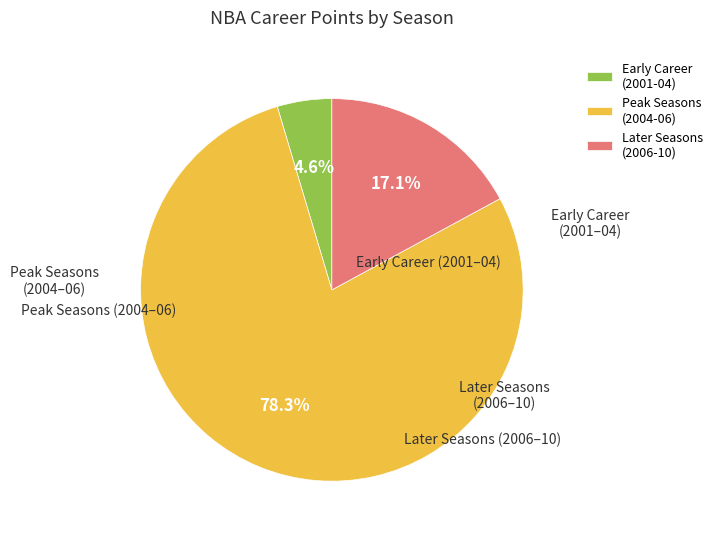

To the nearest percent, what is the average slice percentage?

33%